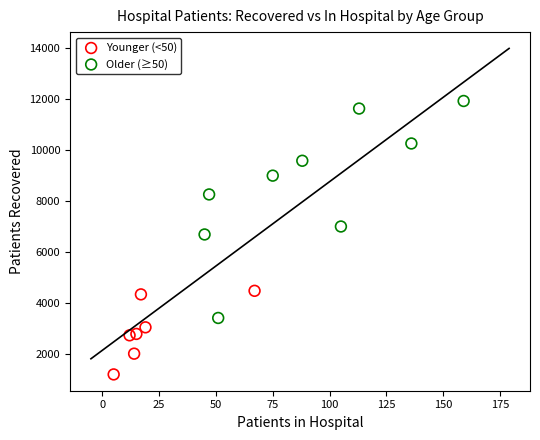

Which series has the largest Y range (max minus min)?

Older (≥50)